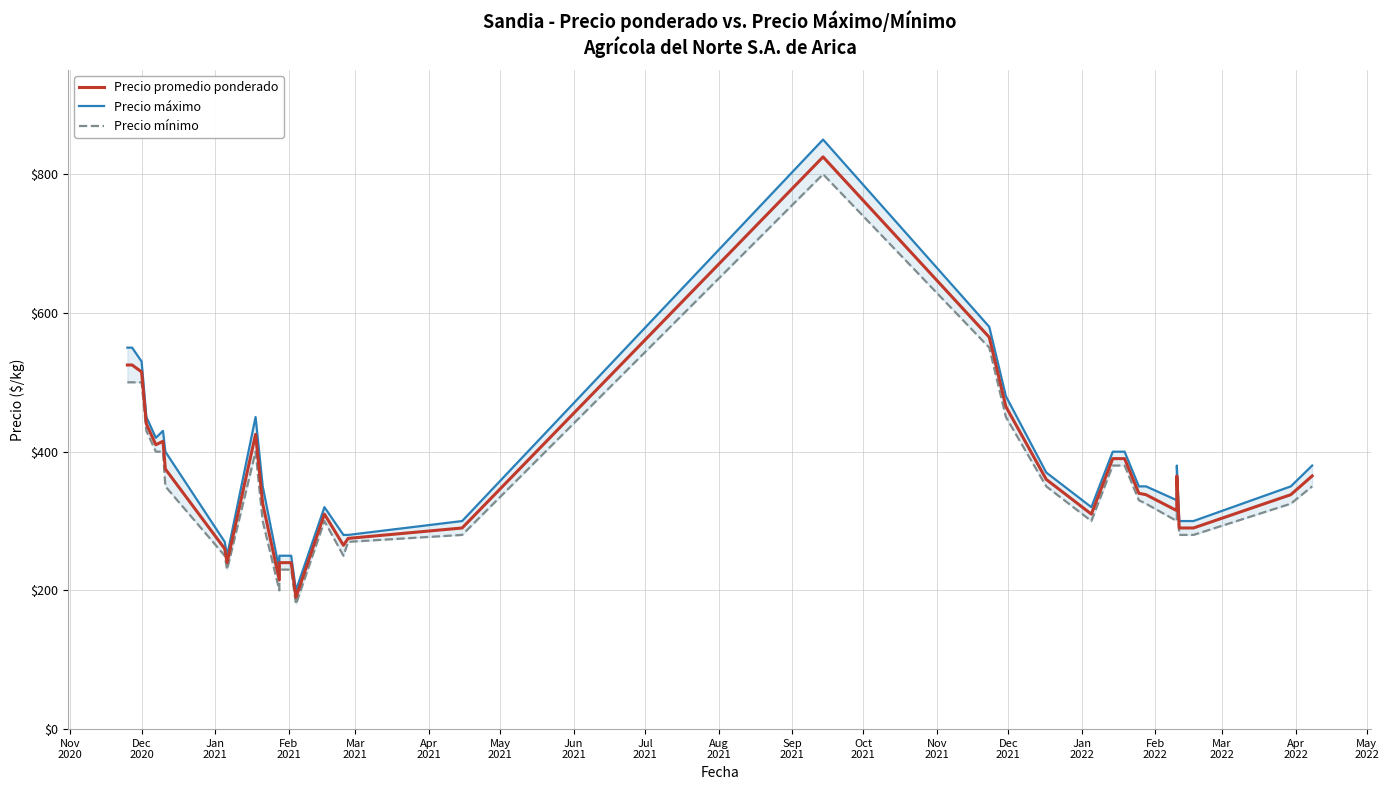

True or false: Precio máximo and Precio mínimo cross at least once.

False